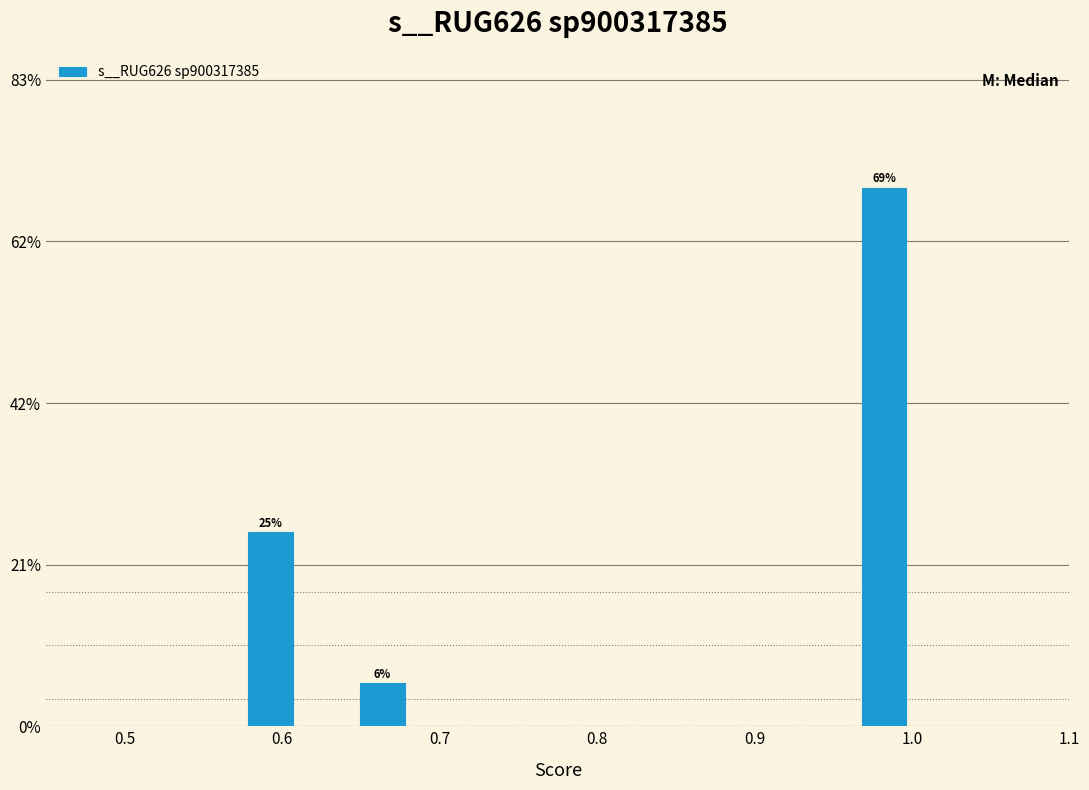

Read against the x-axis, roughly where is the centre of the tallest bar?

0.98